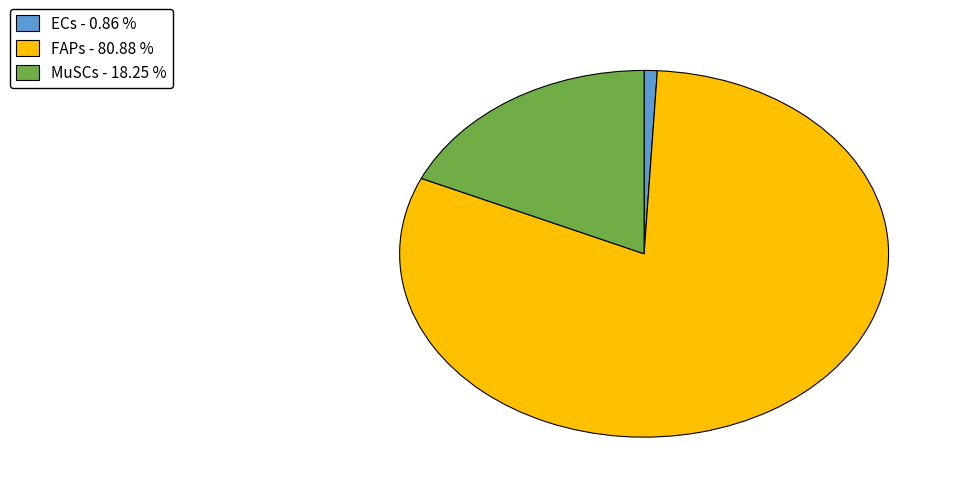

Combined, do MuSCs and ECs account for over 50%?

No